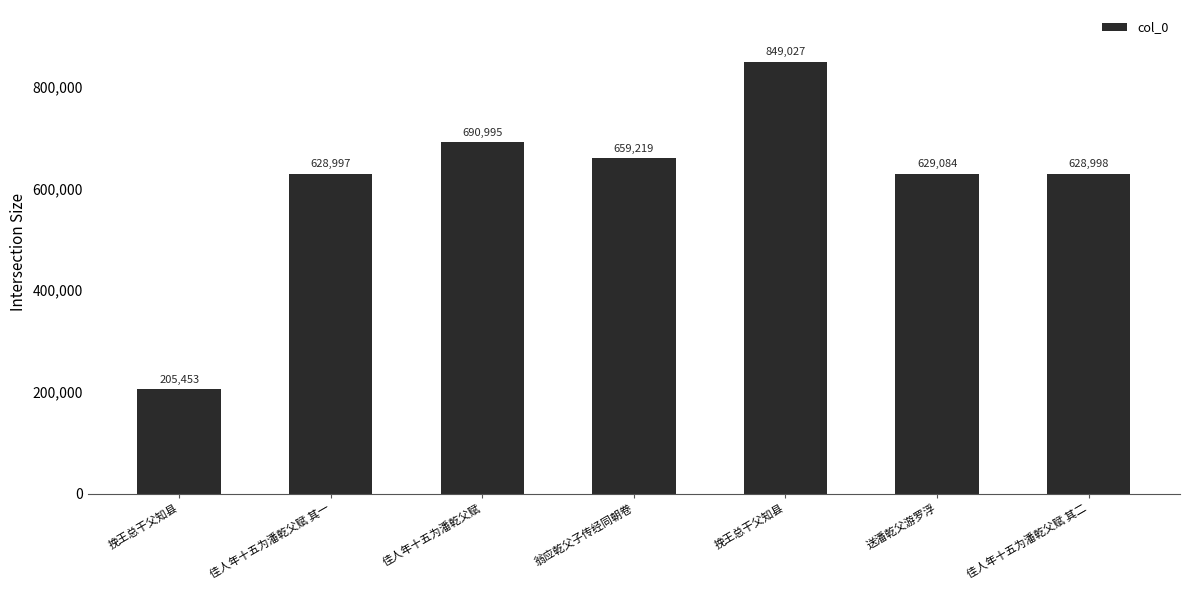

What is the change in value from 佳人年十五为潘乾父赋 其一 to 挽王总干父知县?

+220030